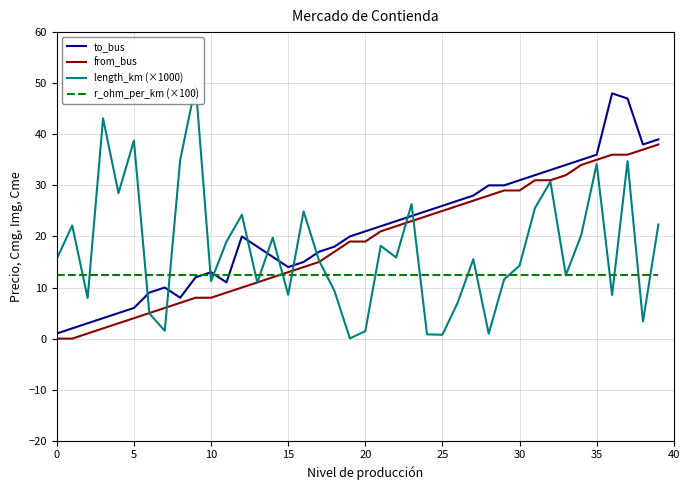

True or false: r_ohm_per_km (×100) has a value of 12.5 at 30.

True